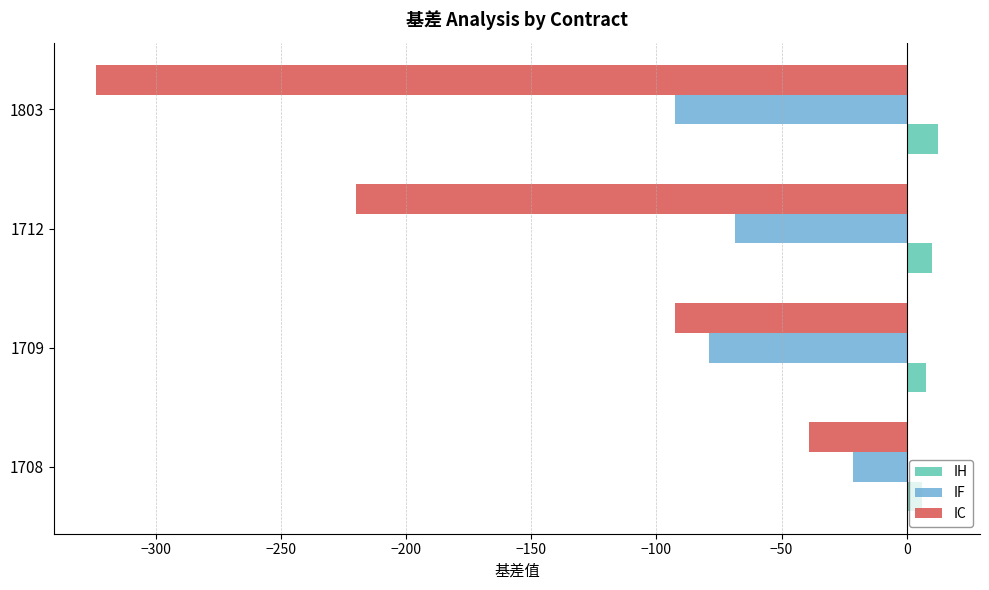

At which label is IF closest to -56?

1712